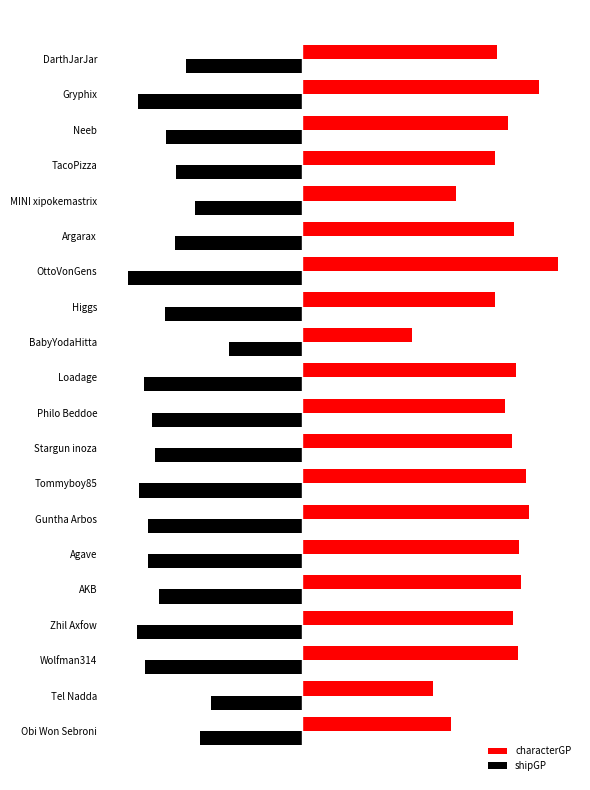

What is the value of the characterGP bar at the 5th from the left?

3847340